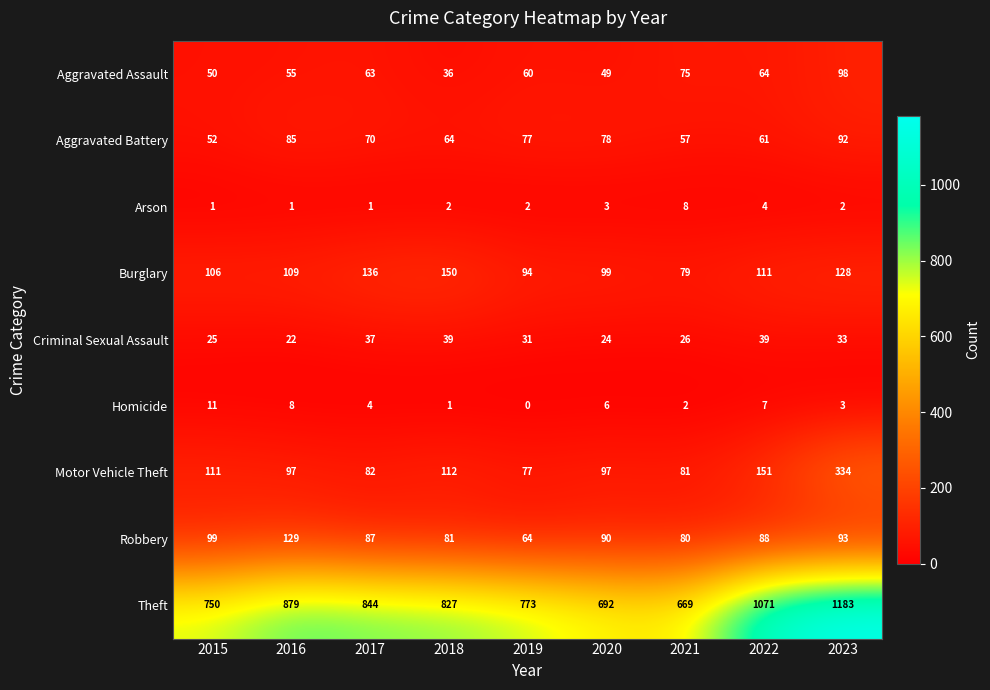

What is the average value of the Criminal Sexual Assault series?

31